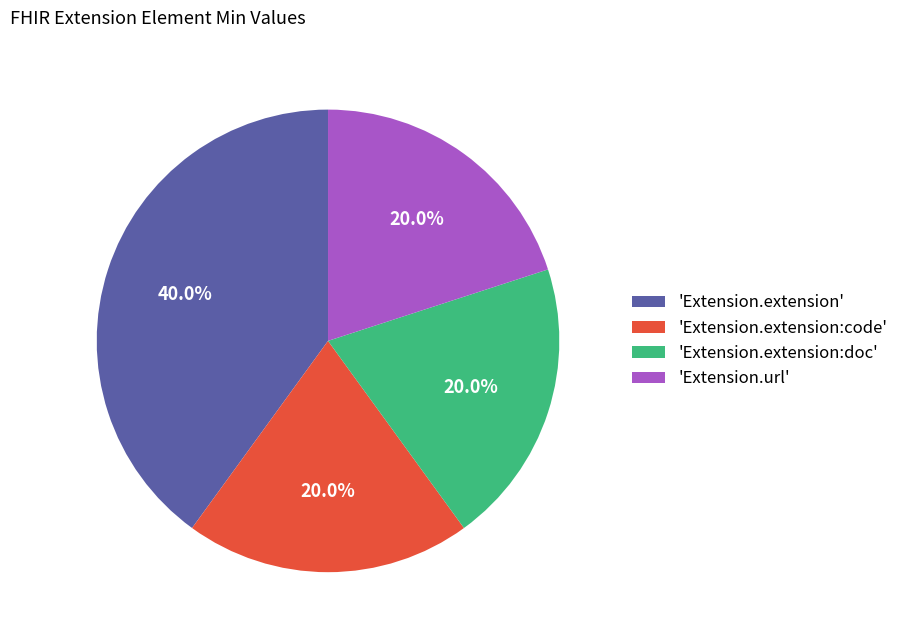

Is 'Extension.extension:doc' the majority of the pie?

No